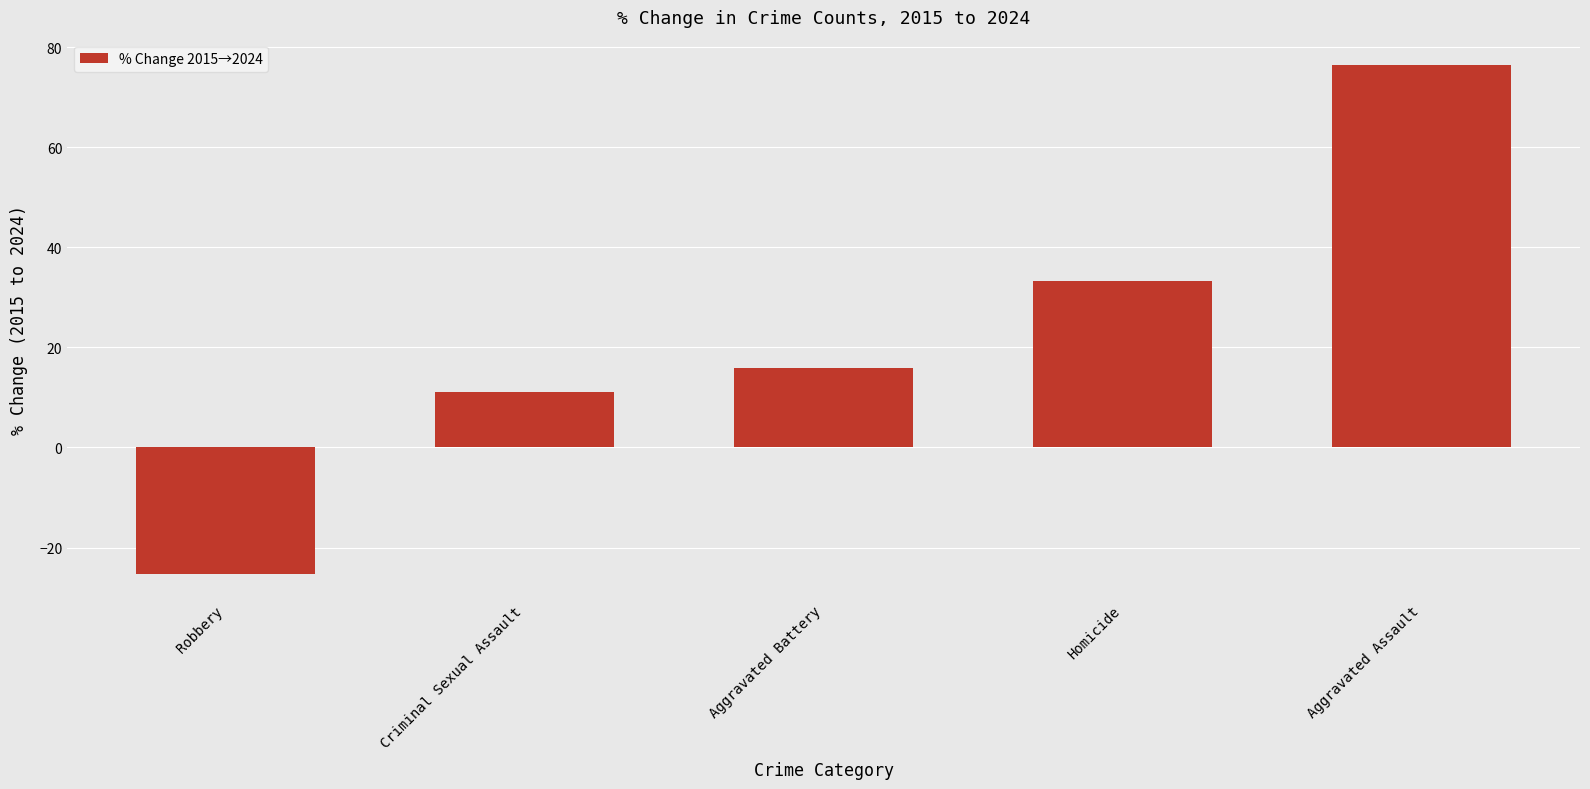

What is the change in value from Aggravated Battery to Homicide?

+17.5